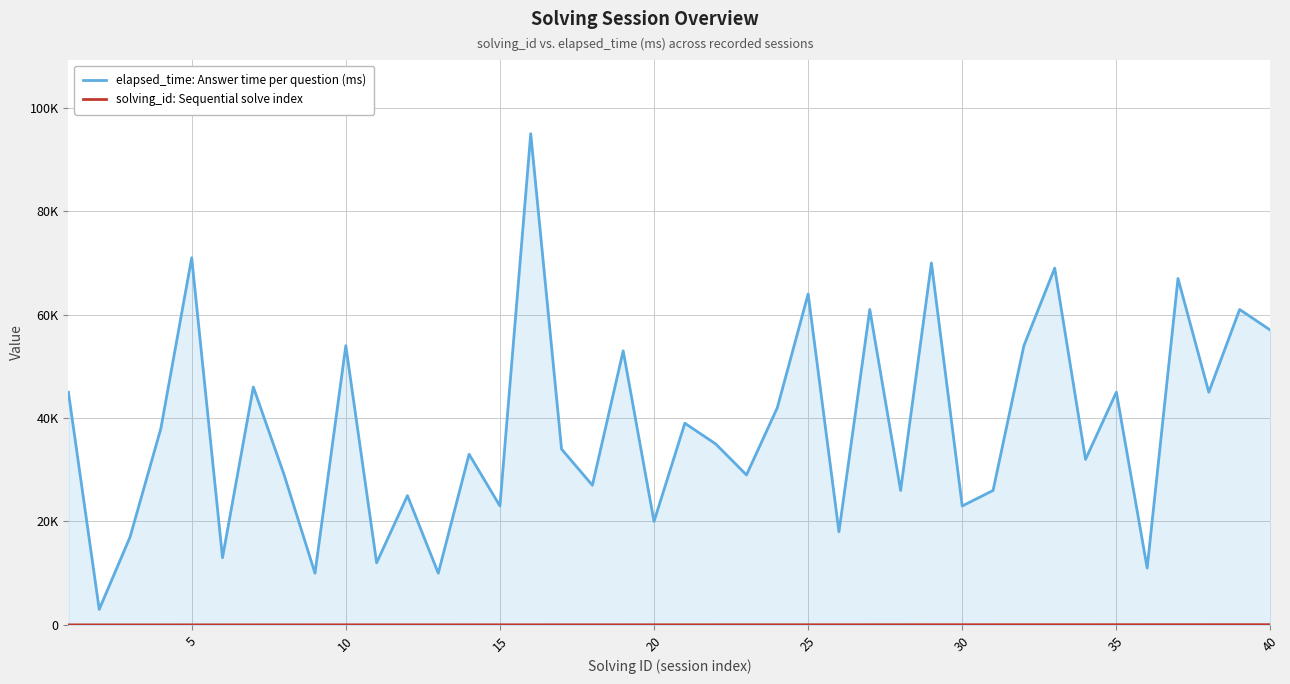

Reading left to right, transcribe all the data shown in this chart.

elapsed_time: Answer time per question (ms): 45000	3000	17000	38000	71000	13000	46000	29000	10000	54000	12000	25000	10000	33000	23000	95000	34000	27000	53000	20000	39000	35000	29000	42000	64000	18000	61000	26000	70000	23000	26000	54000	69000	32000	45000	11000	67000	45000	61000	57000
solving_id: Sequential solve index: 1	2	3	4	5	6	7	8	9	10	11	12	13	14	15	16	17	18	19	20	21	22	23	24	25	26	27	28	29	30	31	32	33	34	35	36	37	38	39	40